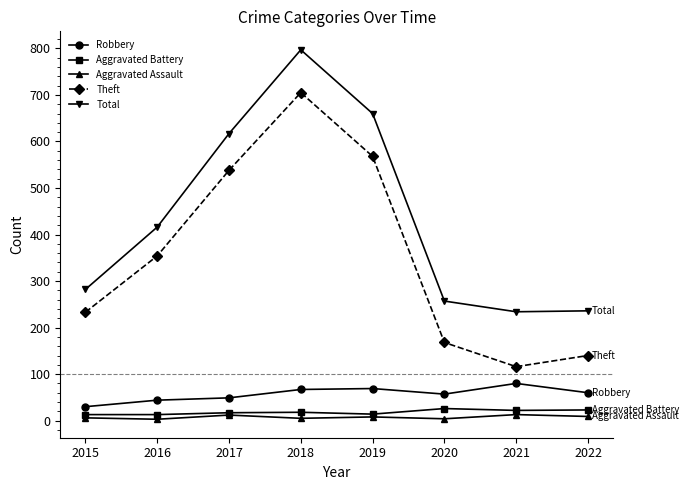

Which series has the largest range (max minus min)?

Theft